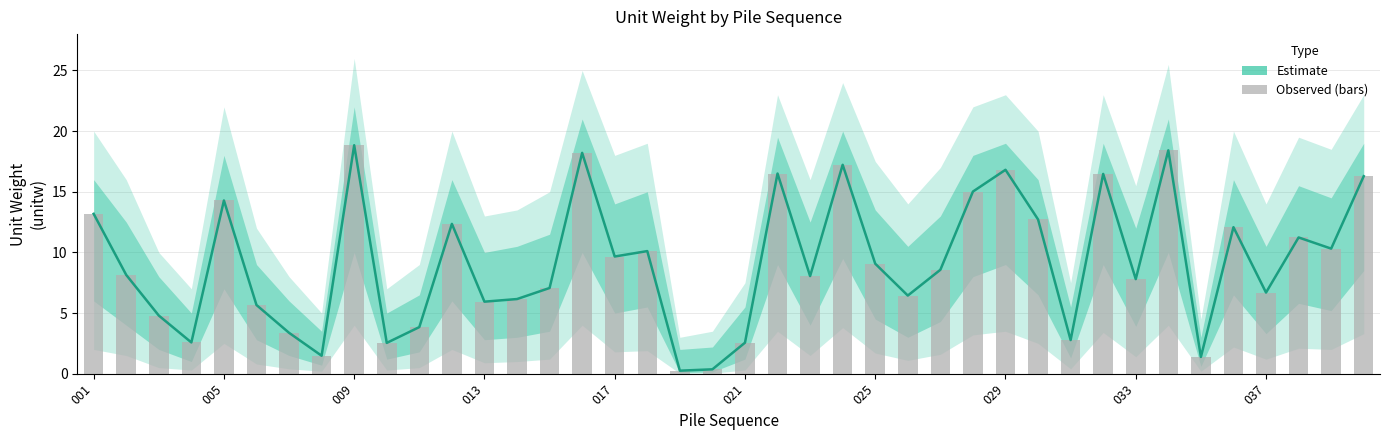

What is the sum of all Observed unitw values?

365.2